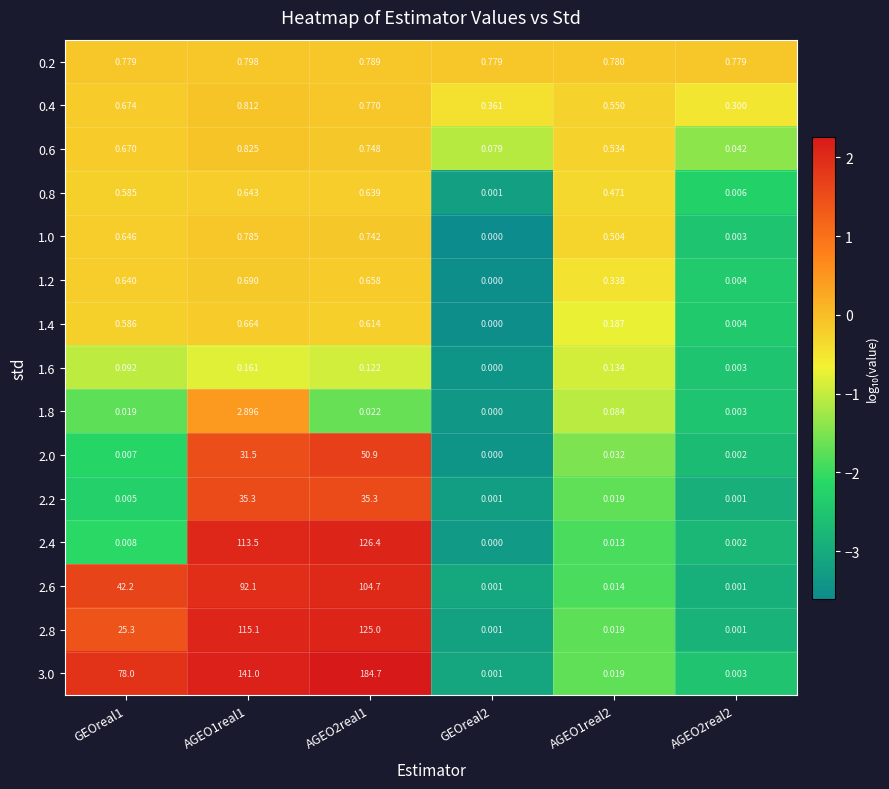

Which series has the widest spread of values?

3.0